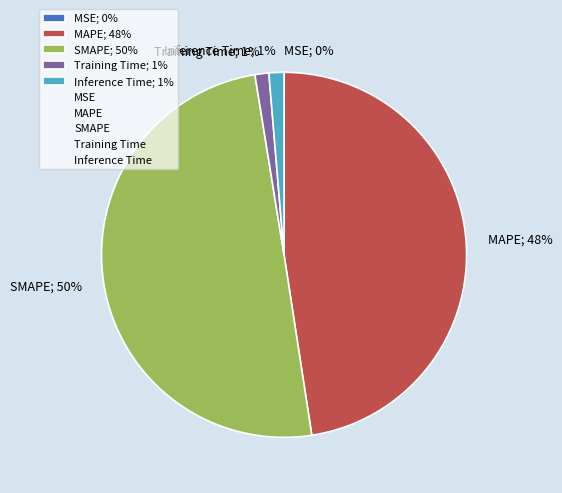

True or false: MAPE accounts for 48% of the total.

True